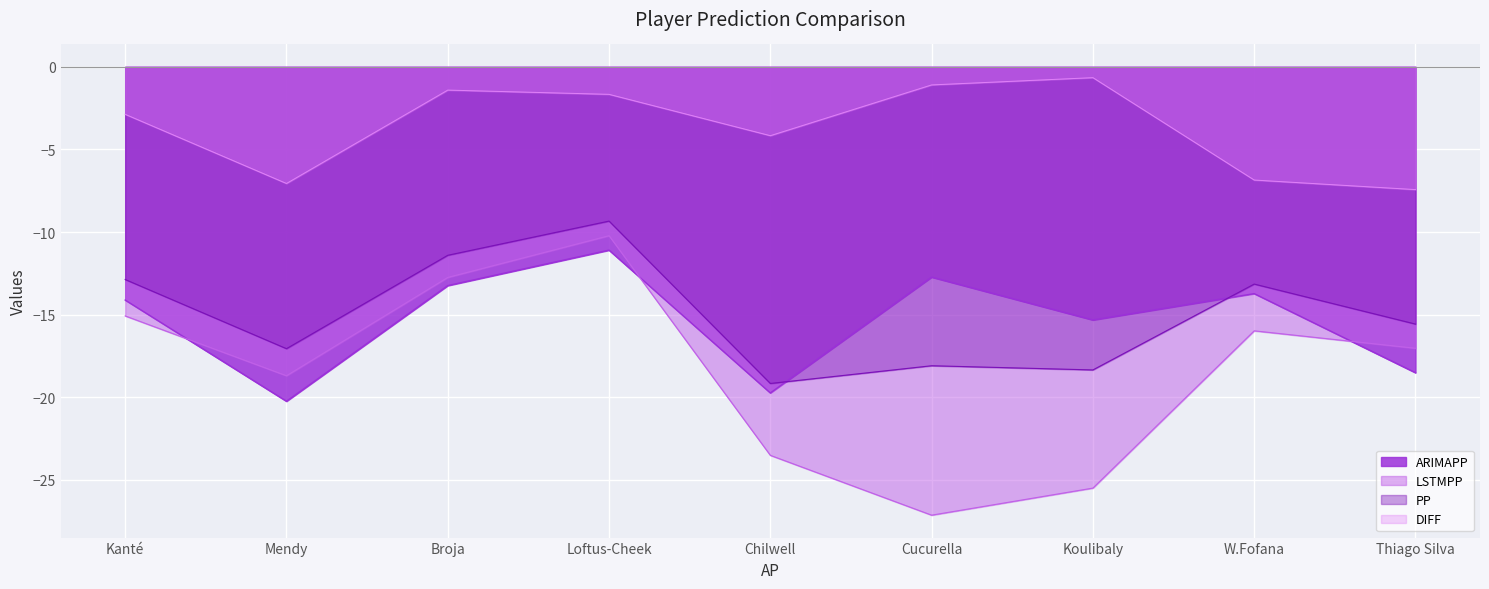

What position from the left is Kanté?

1